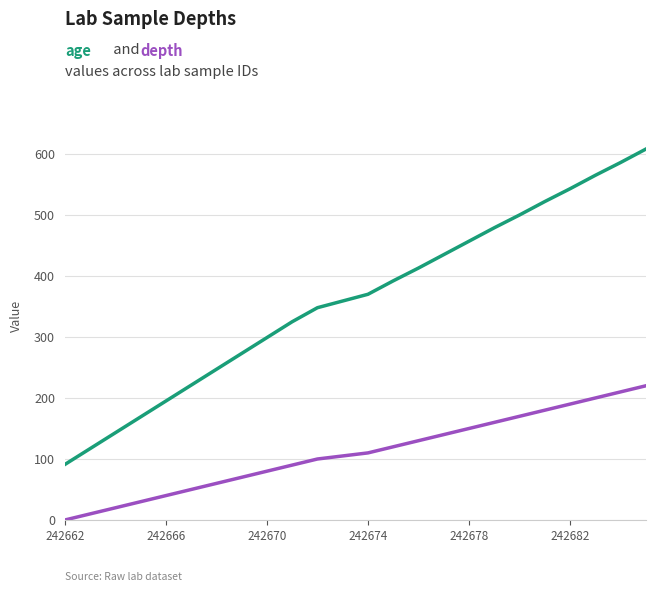

What is the greatest value displayed?

608